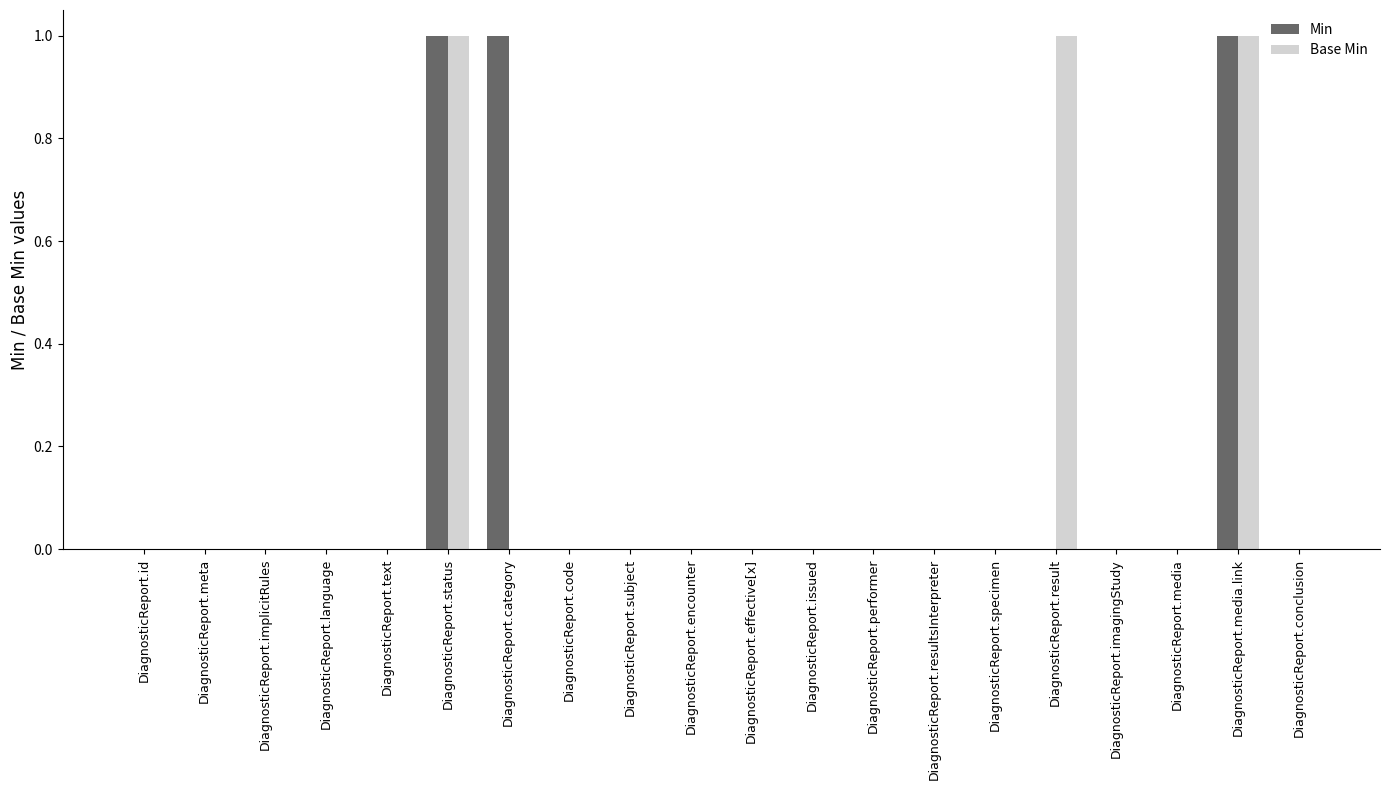

Reading left to right, transcribe all the data shown in this chart.

Min: 0	0	0	0	0	1	1	0	0	0	0	0	0	0	0	0	0	0	1	0
Base Min: 0	0	0	0	0	1	0	0	0	0	0	0	0	0	0	1	0	0	1	0